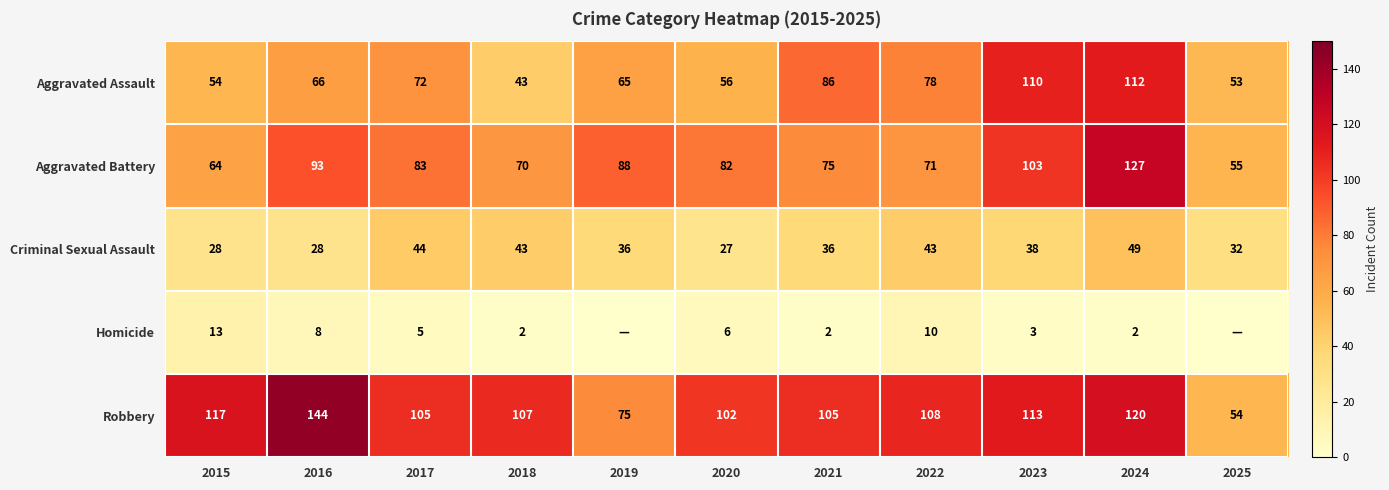

At which label is Aggravated Battery closest to 91?

2016